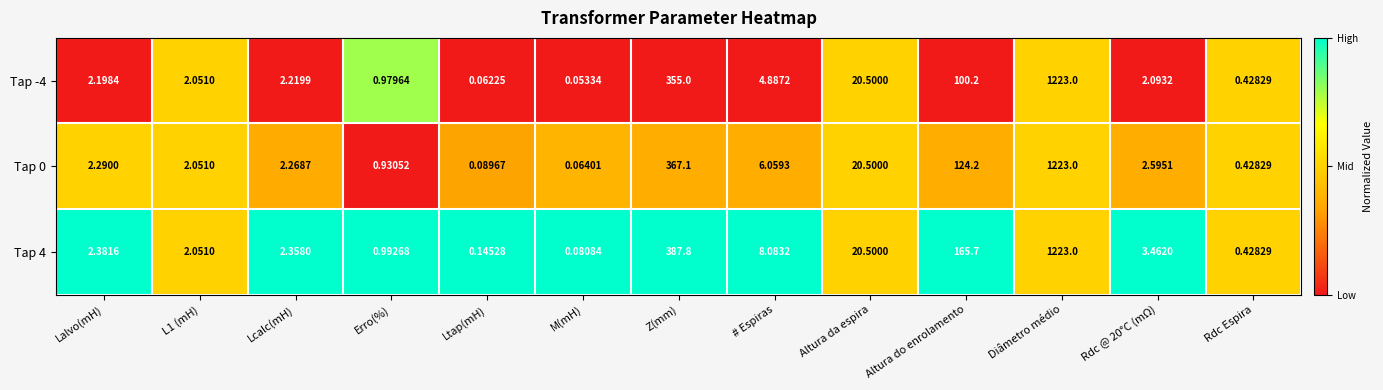

Which series has the largest range (max minus min)?

Tap -4